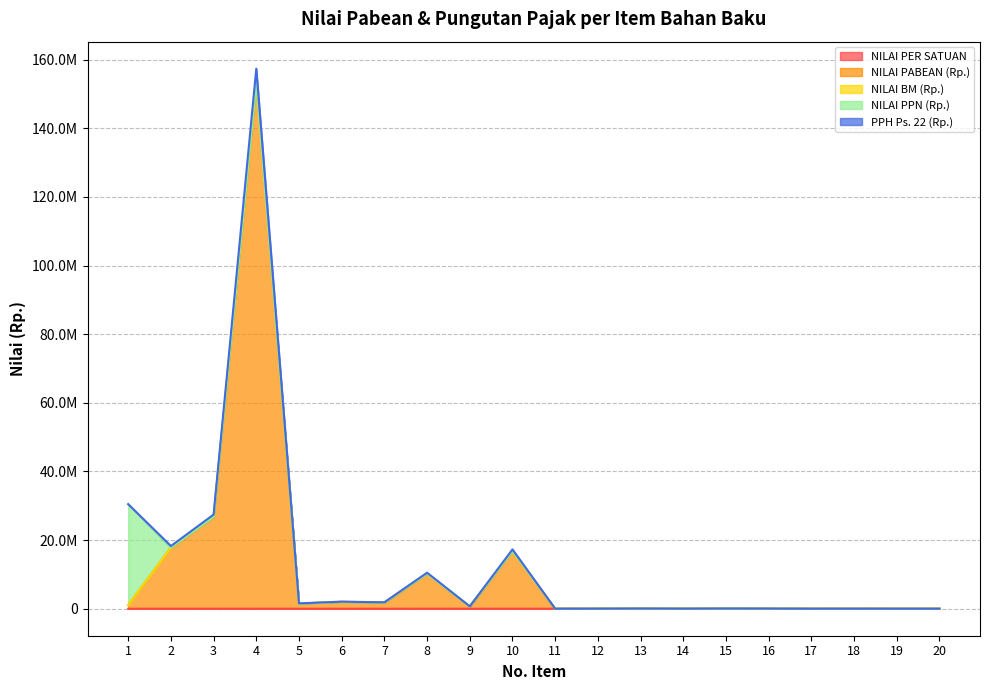

True or false: NILAI PABEAN (Rp.) and PPH Ps. 22 (Rp.) intersect in this chart.

False